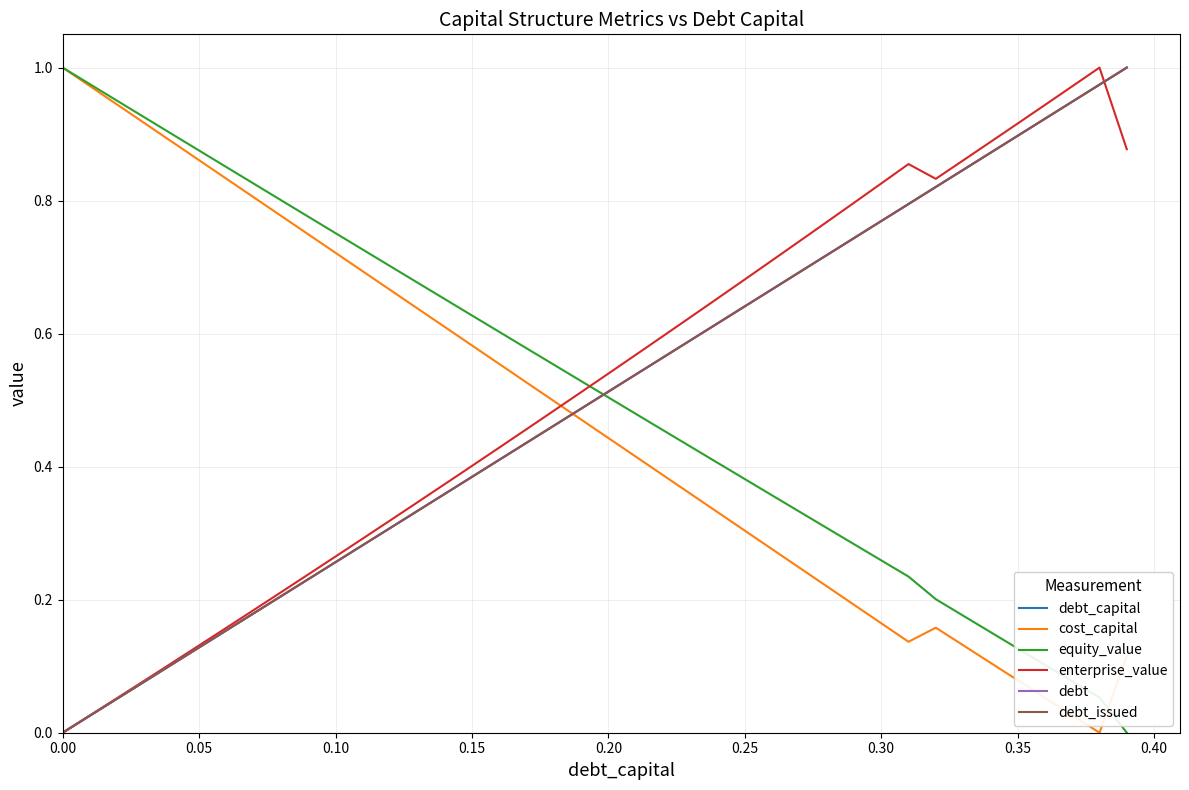

What is the label of the 31st point from the left?

0.30